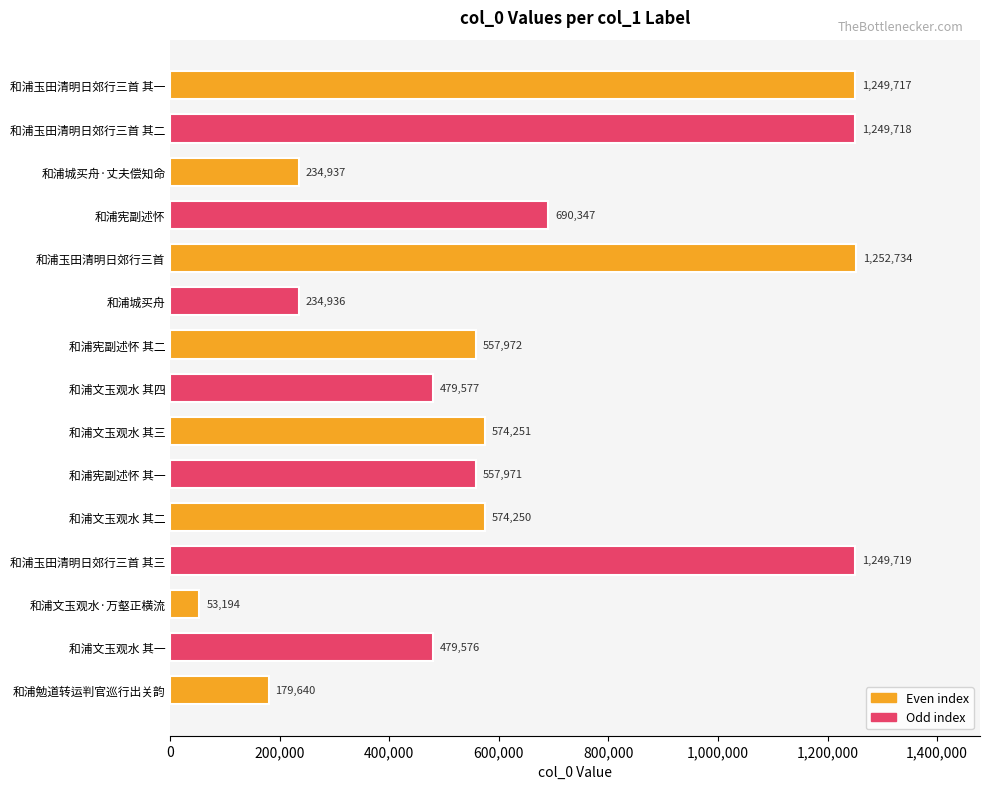

Read the value at 和浦宪副述怀 其二, to the nearest 100.

558000